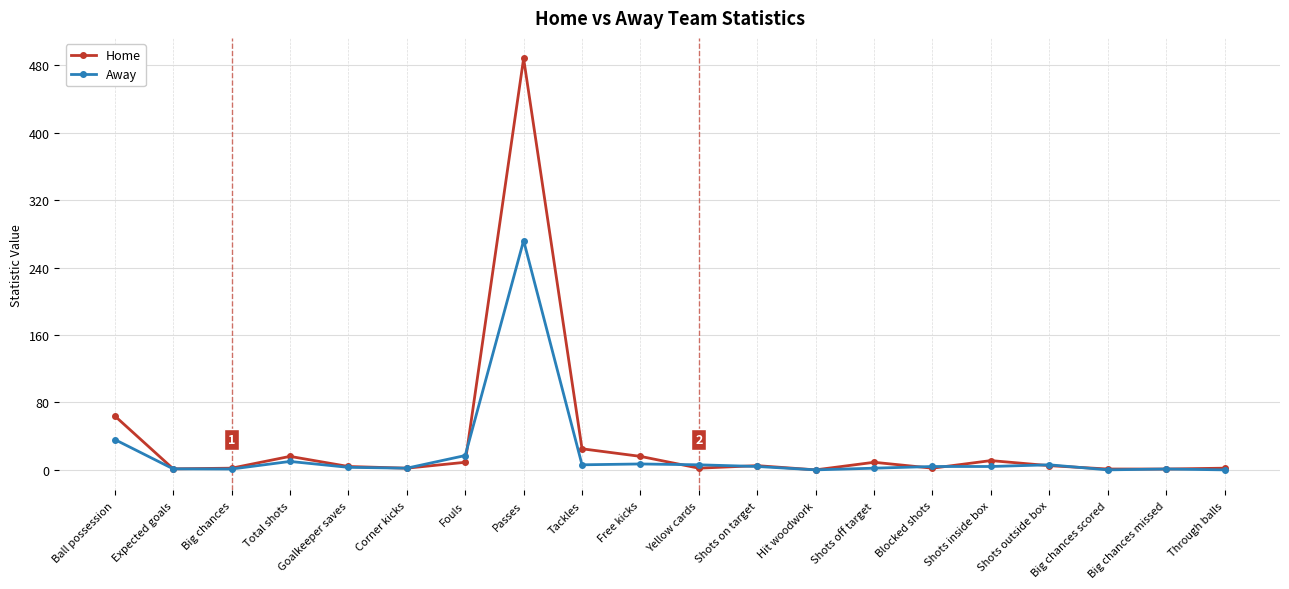

True or false: Away has more than 1 points higher than both neighbors.

True